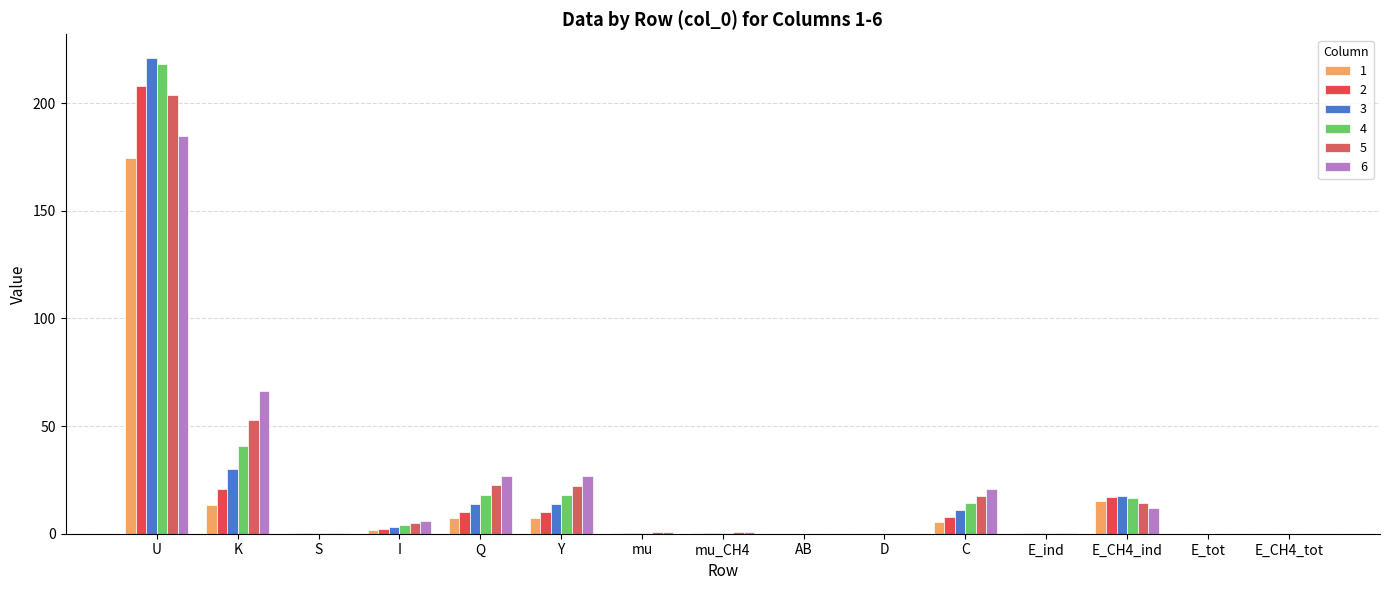

Is it true that 1 equals 13.4 at K?

True